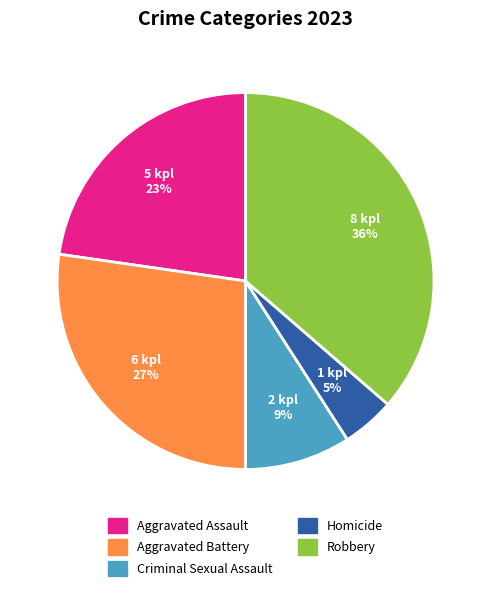

Count the number of slices in the pie.

5